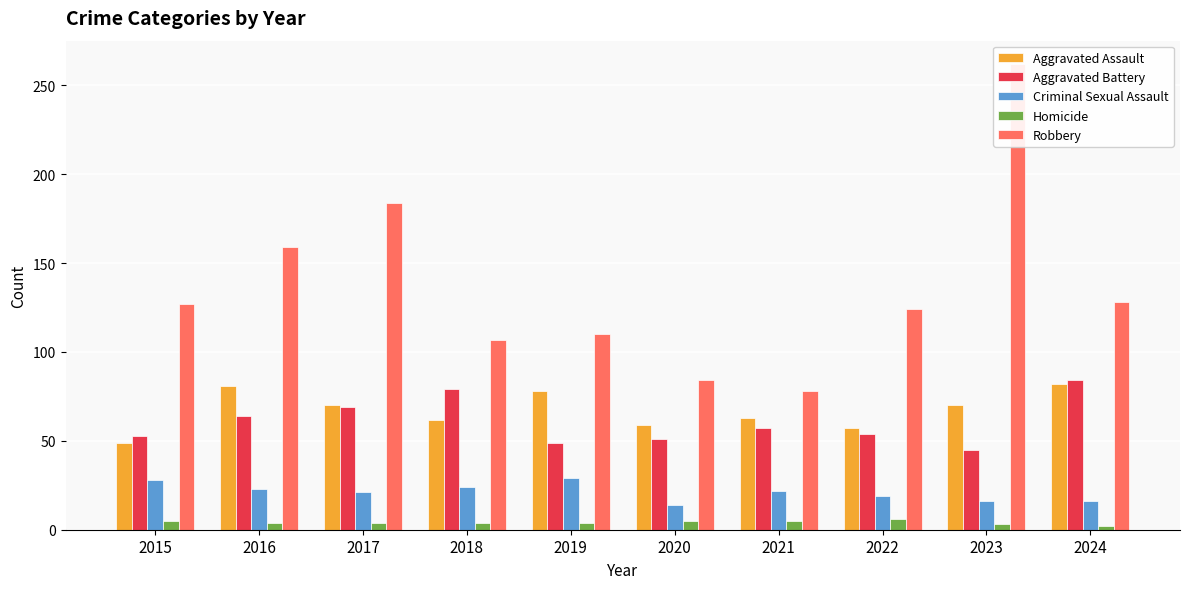

The value of Criminal Sexual Assault at 2017 is 14. True or false?

False